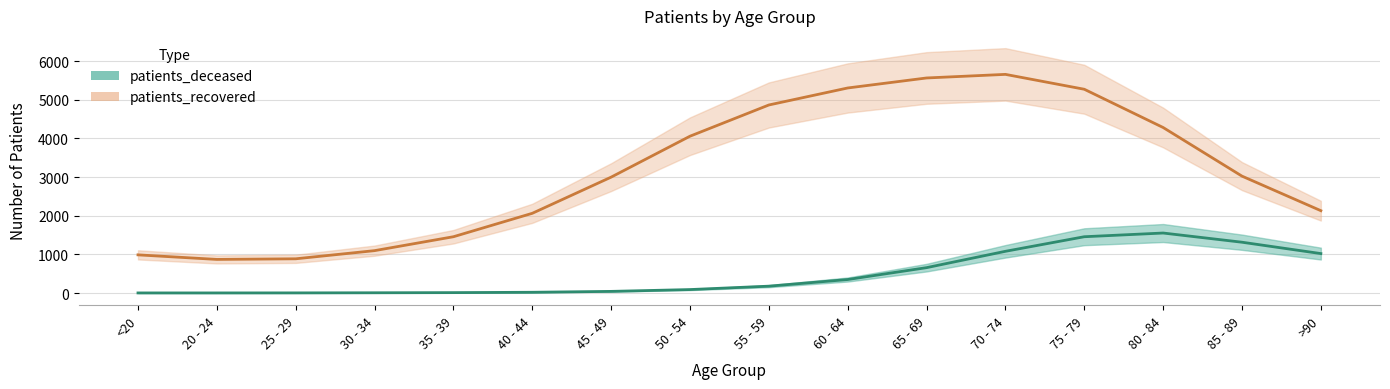

The value at 40 - 44 is 791. True or false?

False